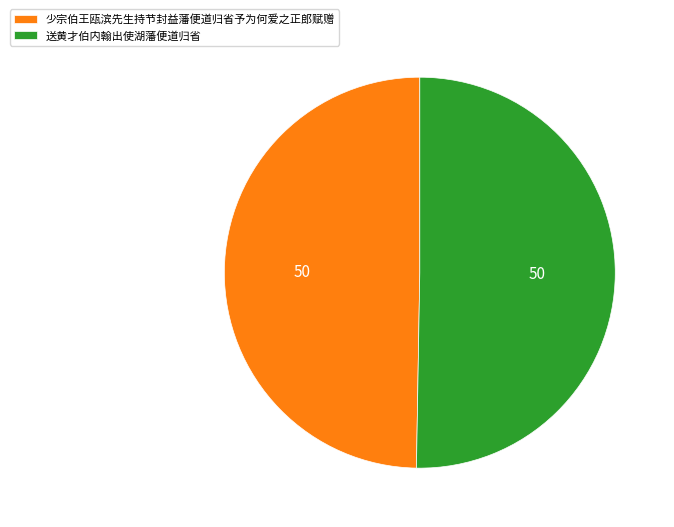

The 少宗伯王瓯滨先生持节封益藩便道归省予为何爱之正郎赋赠 slice represents 63% of the pie. True or false?

False